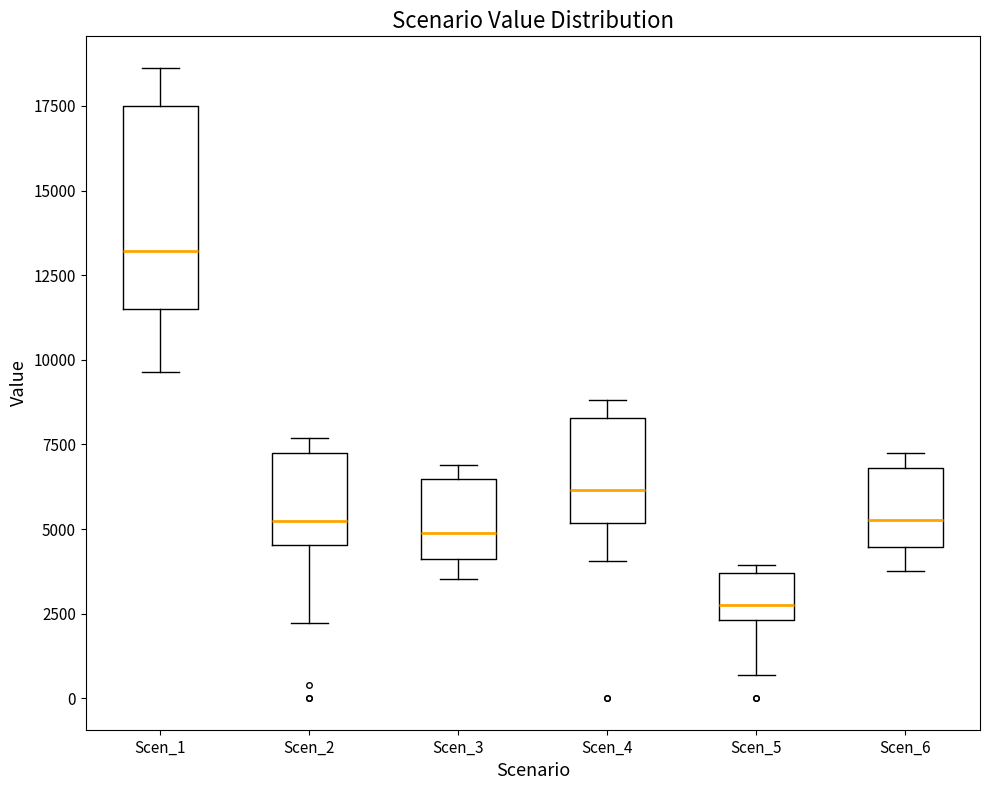

Where is the upper edge of the box for Scen_2 on the y-axis? The values are not printed on the chart, so give them approximately, as read against the axis.

7000